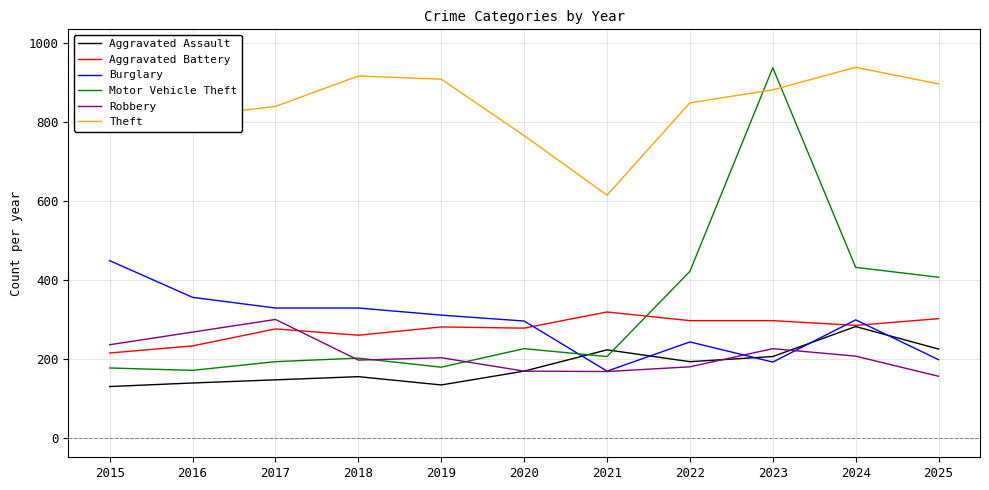

What are all the series names shown in the legend?

Aggravated Assault, Aggravated Battery, Burglary, Motor Vehicle Theft, Robbery, Theft